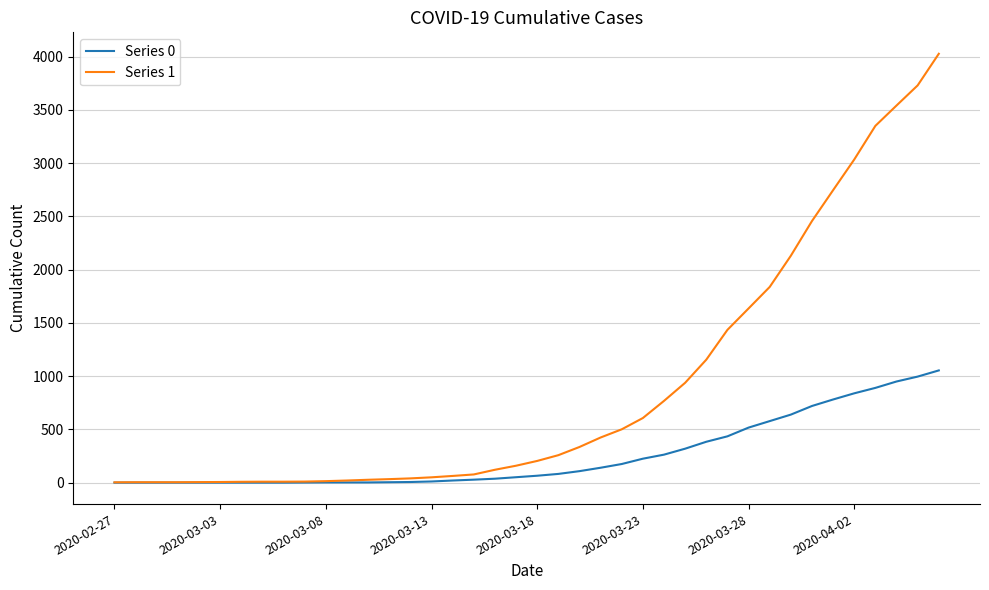

Which series has the widest spread of values?

Series 1